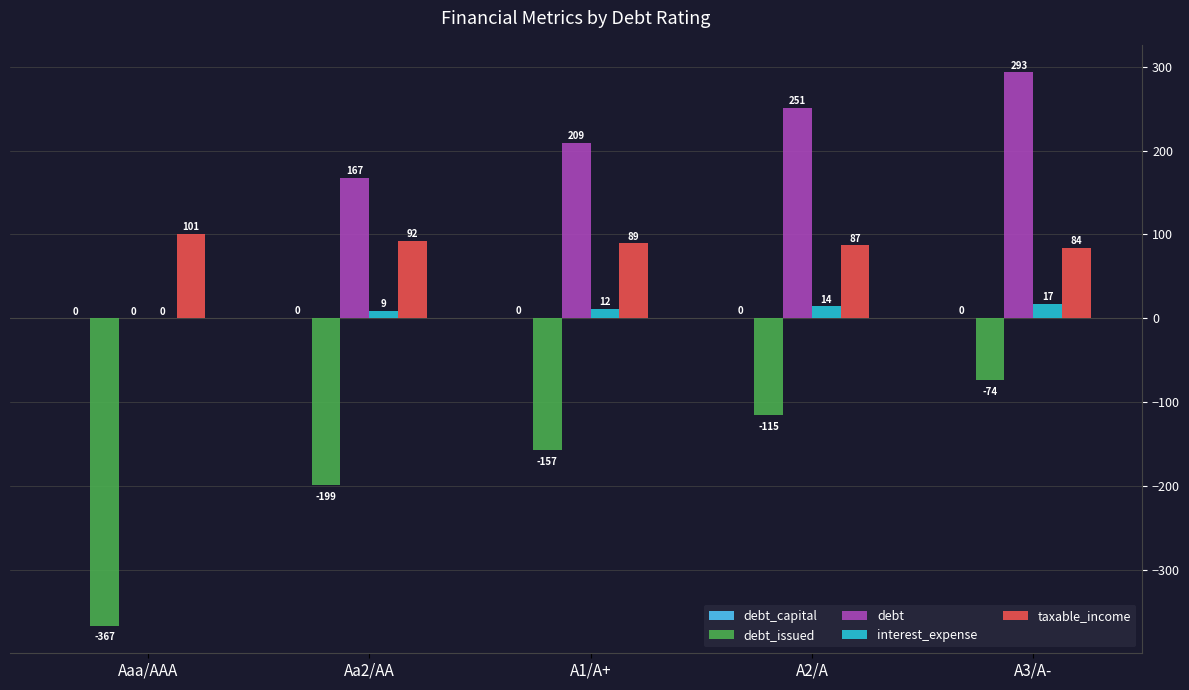

What is the total value across all series at Aa2/AA?

69.5